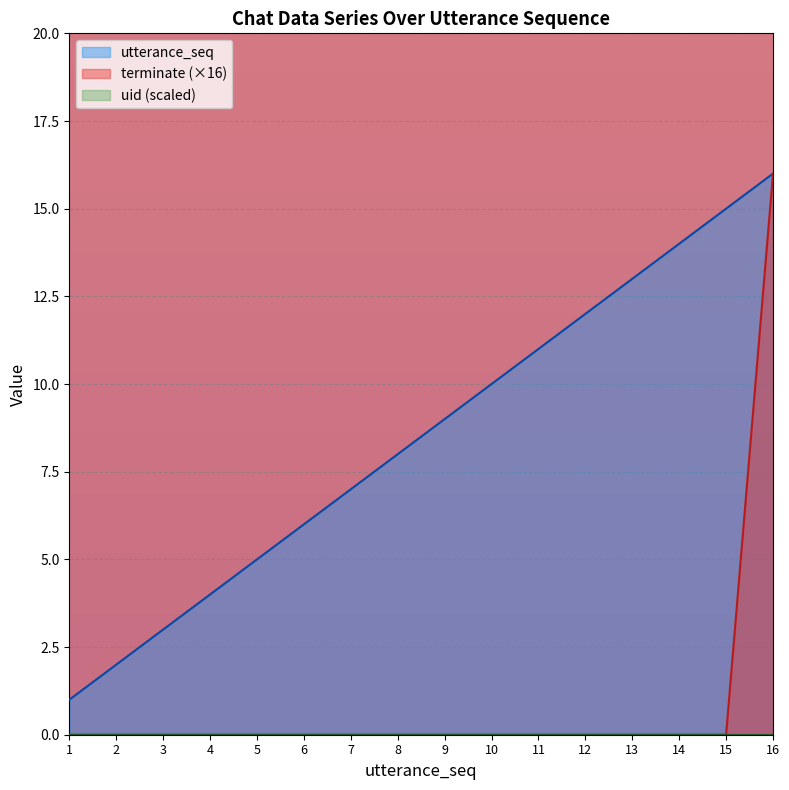

How many data points in utterance_seq are above 9?

7